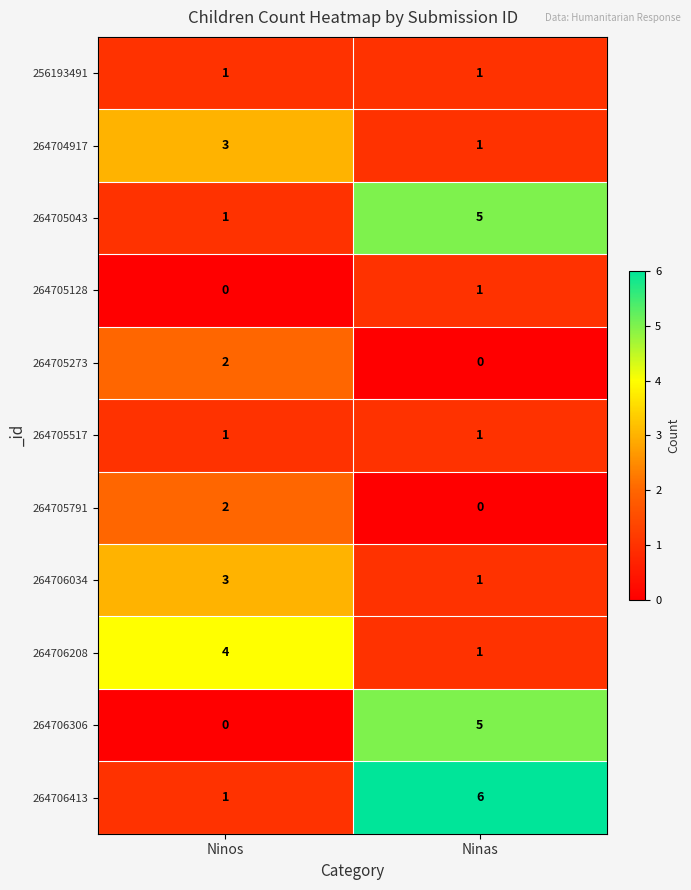

What is the total value across all series at Ninas?

22